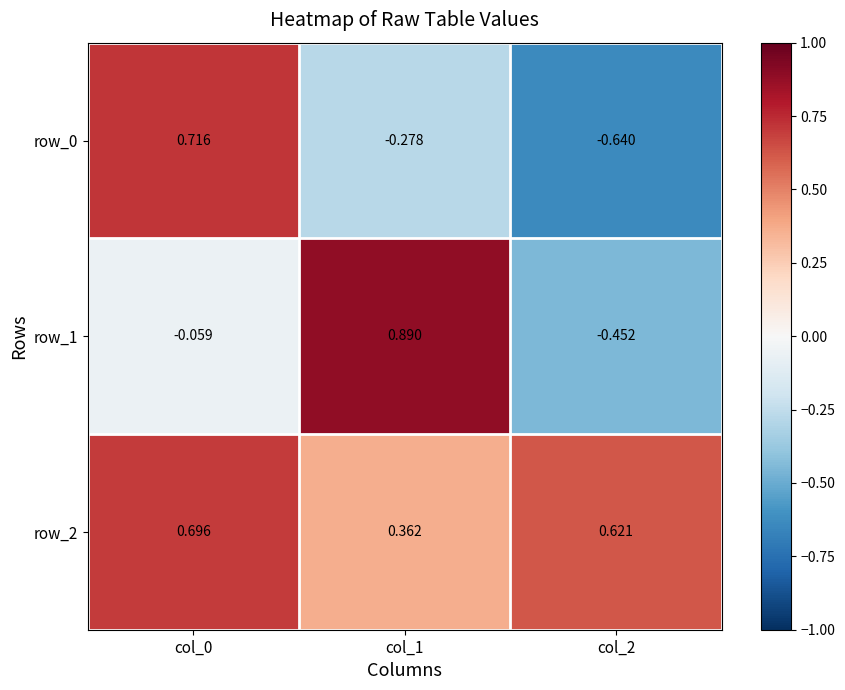

At col_0, list the series in order from smallest to largest.

row_1, row_2, row_0